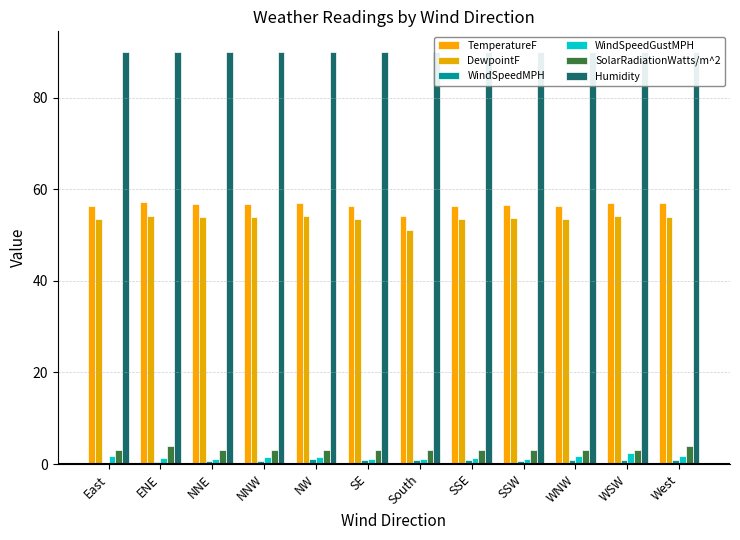

What is the sum of all DewpointF values?

643.3